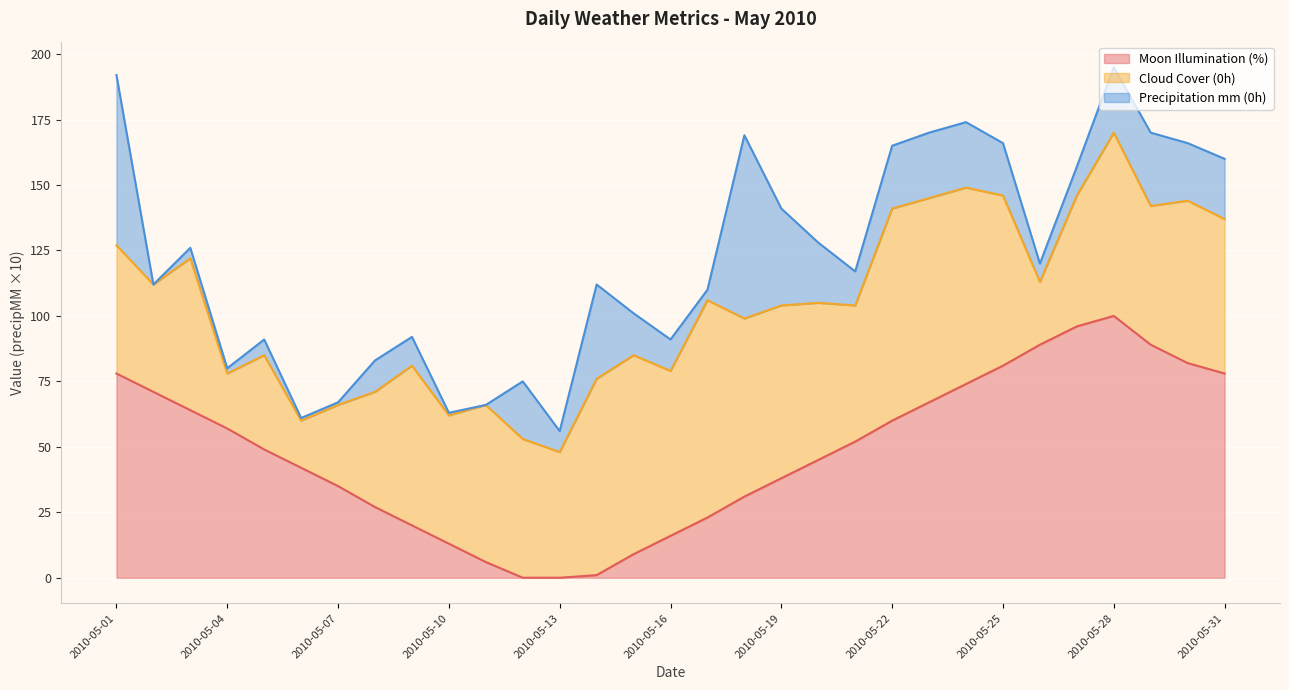

Reading left to right, what are all the values shown in this chart?

astronomy/moon_illumination: 78.0	71.0	64.0	57.0	49.0	42.0	35.0	27.0	20.0	13.0	6.0	0.0	0.0	1.0	9.0	16.0	23.0	31.0	38.0	45.0	52.0	60.0	67.0	74.0	81.0	89.0	96.0	100.0	89.0	82.0	78.0
hourly/0/cloudcover: 49.0	41.0	58.0	21.0	36.0	18.0	31.0	44.0	61.0	49.0	60.0	53.0	48.0	75.0	76.0	63.0	83.0	68.0	66.0	60.0	52.0	81.0	78.0	75.0	65.0	24.0	50.0	70.0	53.0	62.0	59.0
hourly/0/precipMM: 6.5	0.0	0.4	0.2	0.6	0.1	0.1	1.2	1.1	0.1	0.0	2.2	0.8	3.6	1.6	1.2	0.4	7.0	3.7	2.3	1.3	2.4	2.5	2.5	2.0	0.7	1.1	2.5	2.8	2.2	2.3